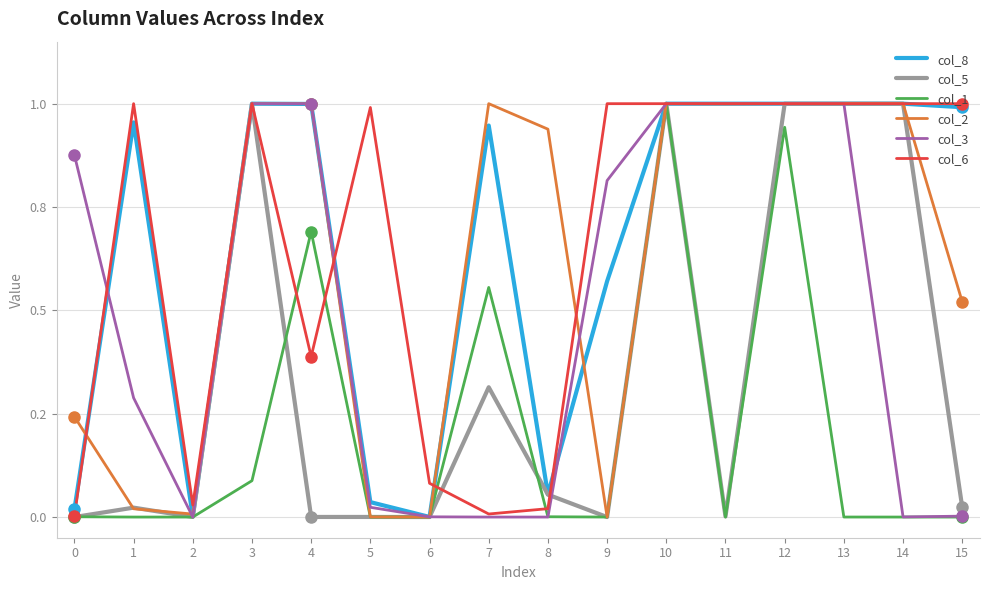

The col_1 series shows 0.6 at 7. True or false?

True